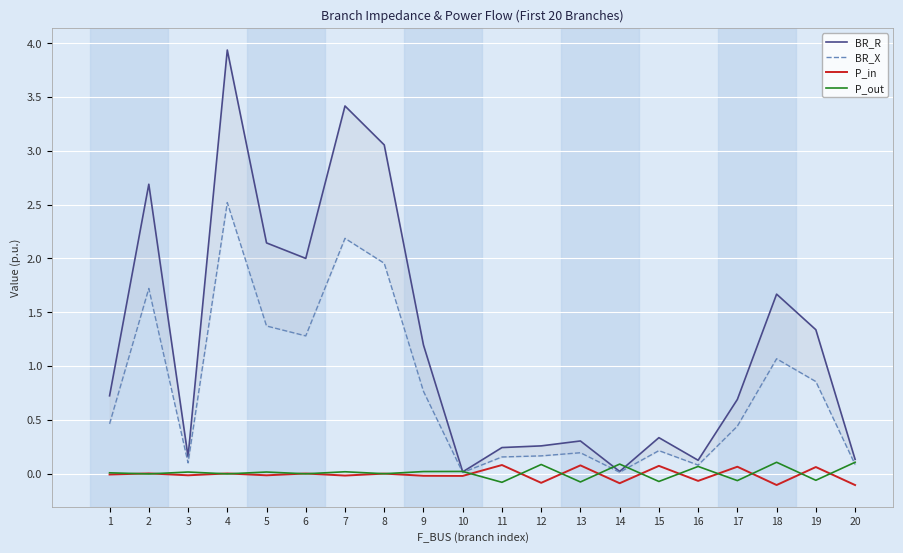

Is the value of P_out at 12 greater than the value of BR_X at 6?

No